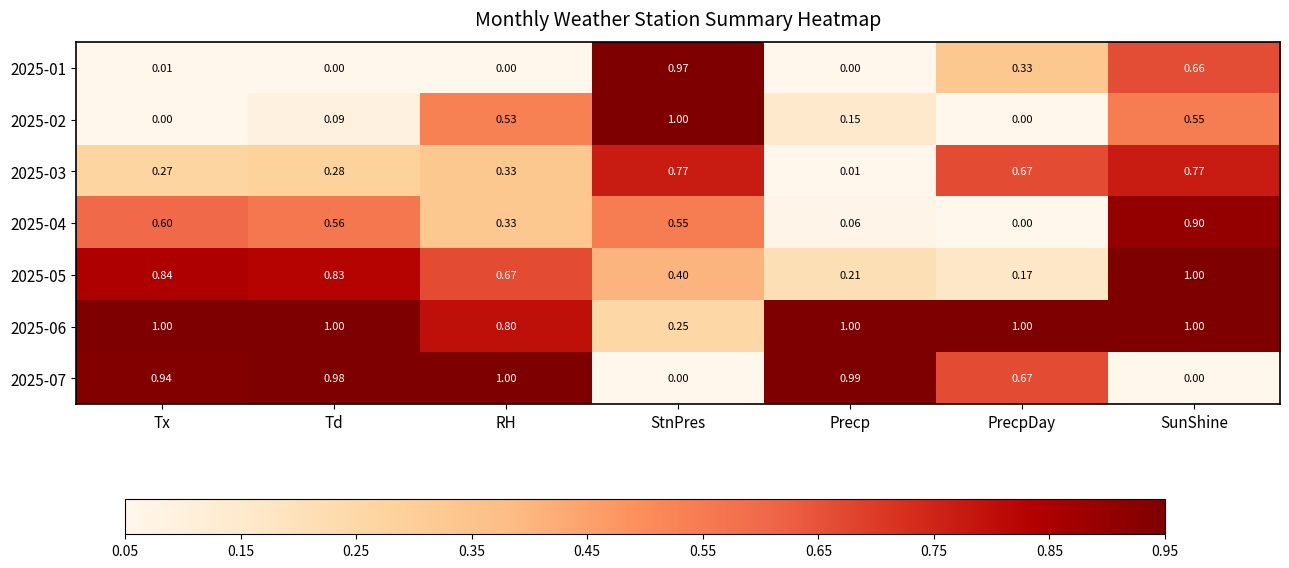

Where is 2025-05 nearest to the value 0?

PrecpDay